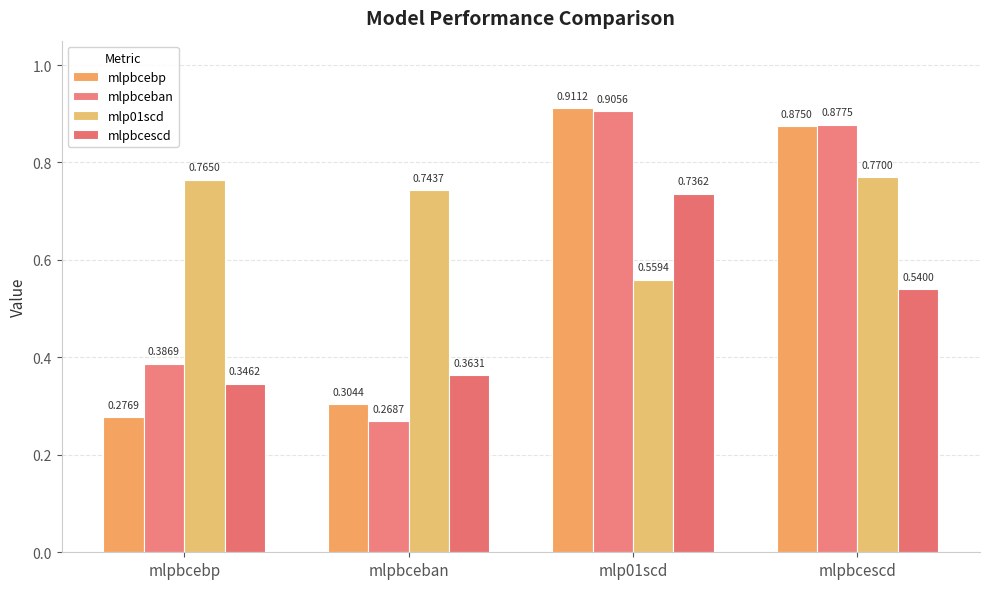

What is the spread (max minus min) of values at mlpbcebp?

0.5